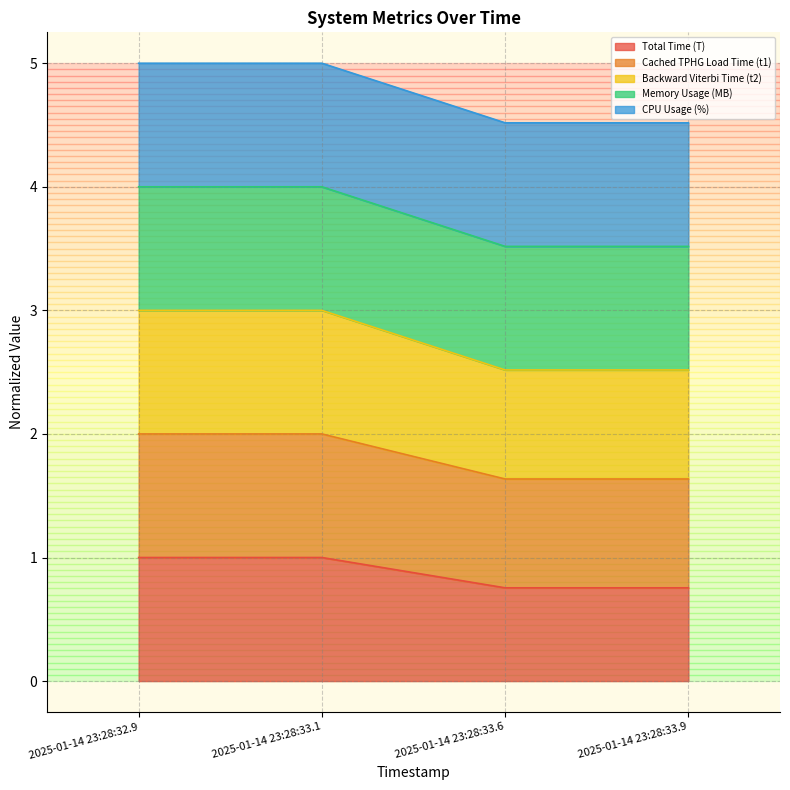

What is the average value of the Total Time (T) series?

0.9